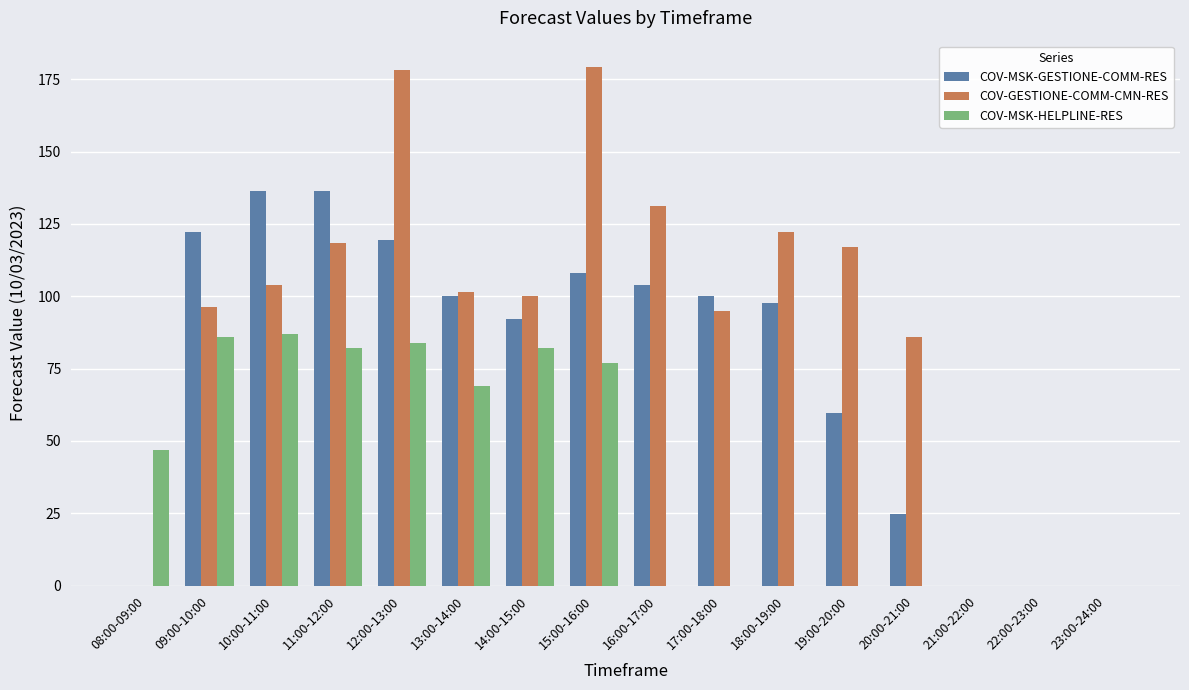

Which series has the largest range (max minus min)?

COV-GESTIONE-COMM-CMN-RES